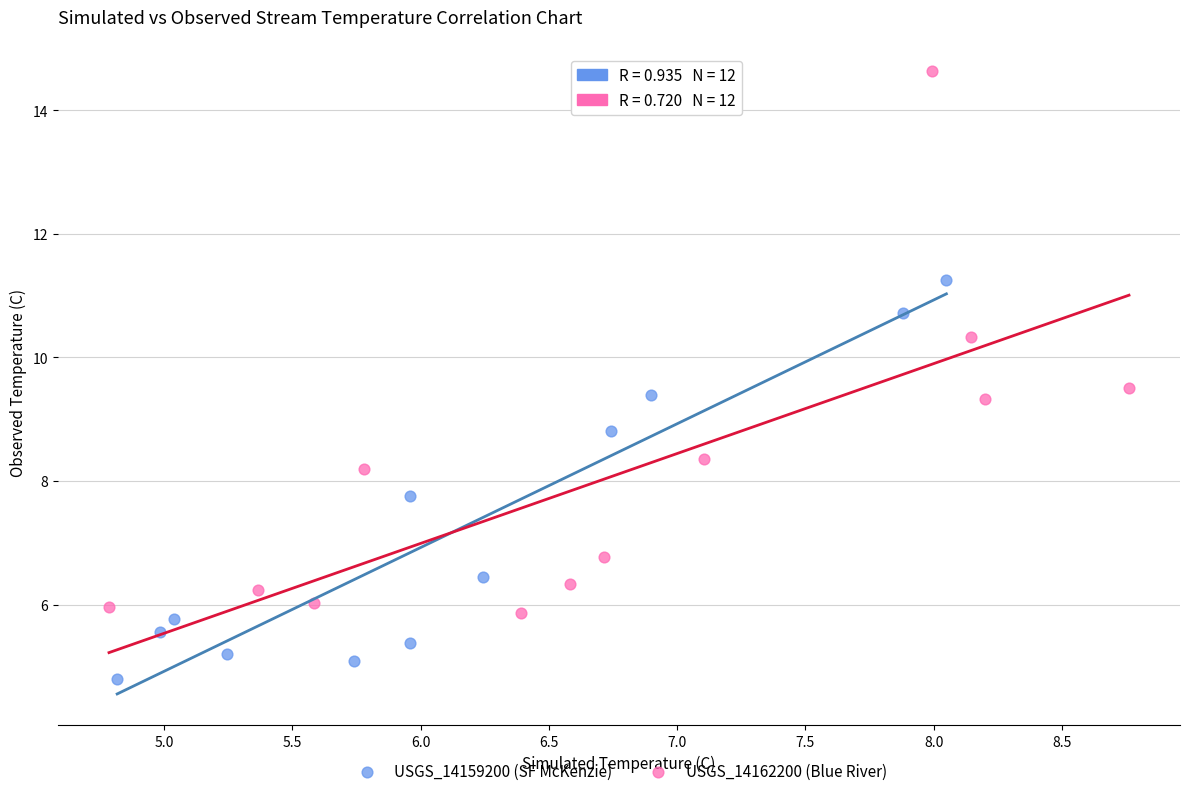

Which series reaches the maximum Y coordinate?

USGS_14162200 (Blue River)